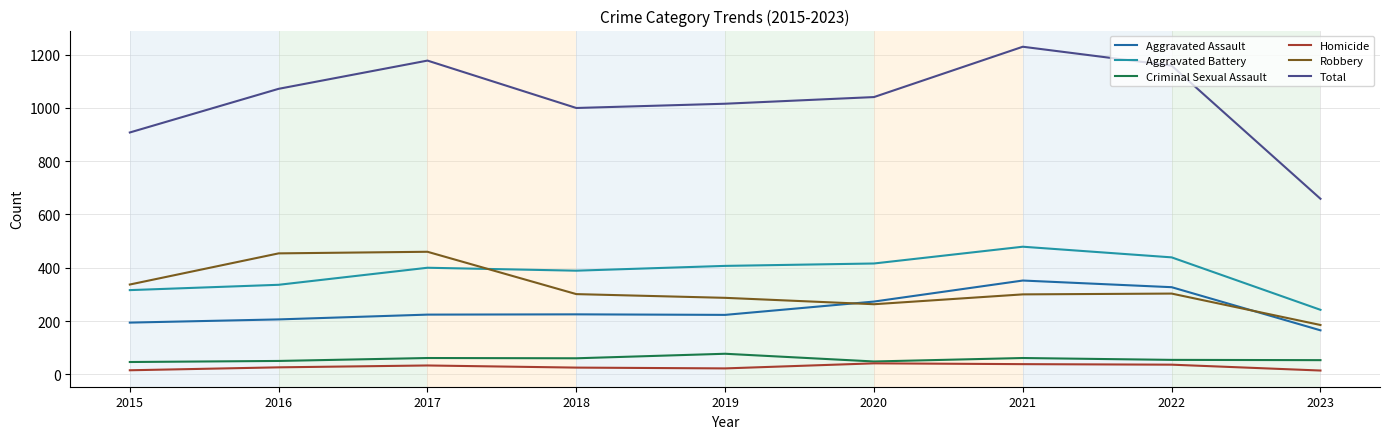

What are all the series names shown in the legend?

Aggravated Assault, Aggravated Battery, Criminal Sexual Assault, Homicide, Robbery, Total